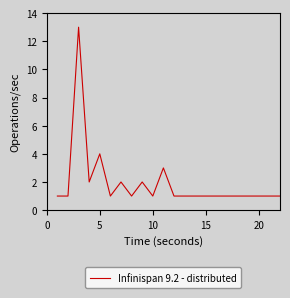

How many distinct data groups are displayed?

1